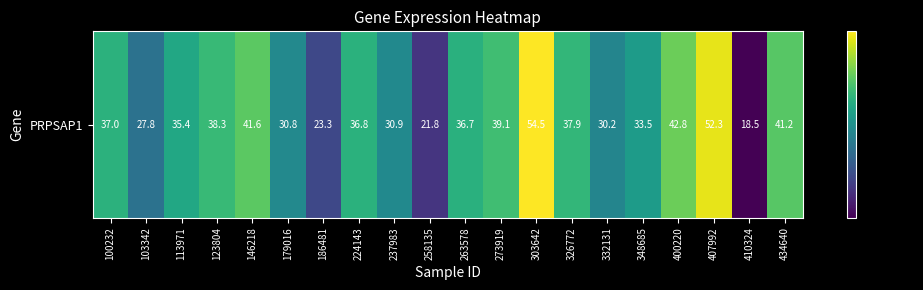

Is it true that the value at 146218 is 72.0?

False